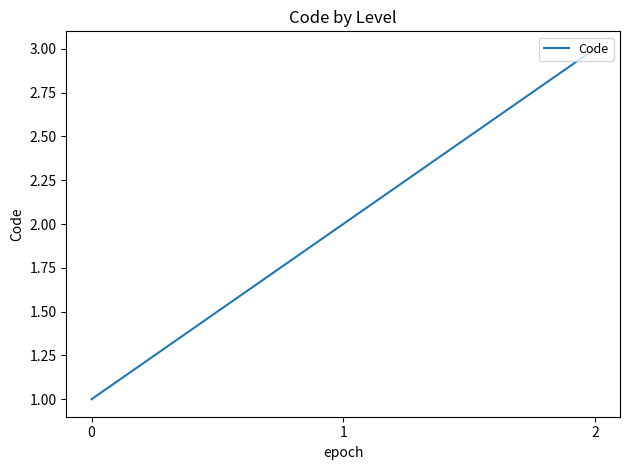

Rank the categories by value from highest to lowest.

2, 1, 0